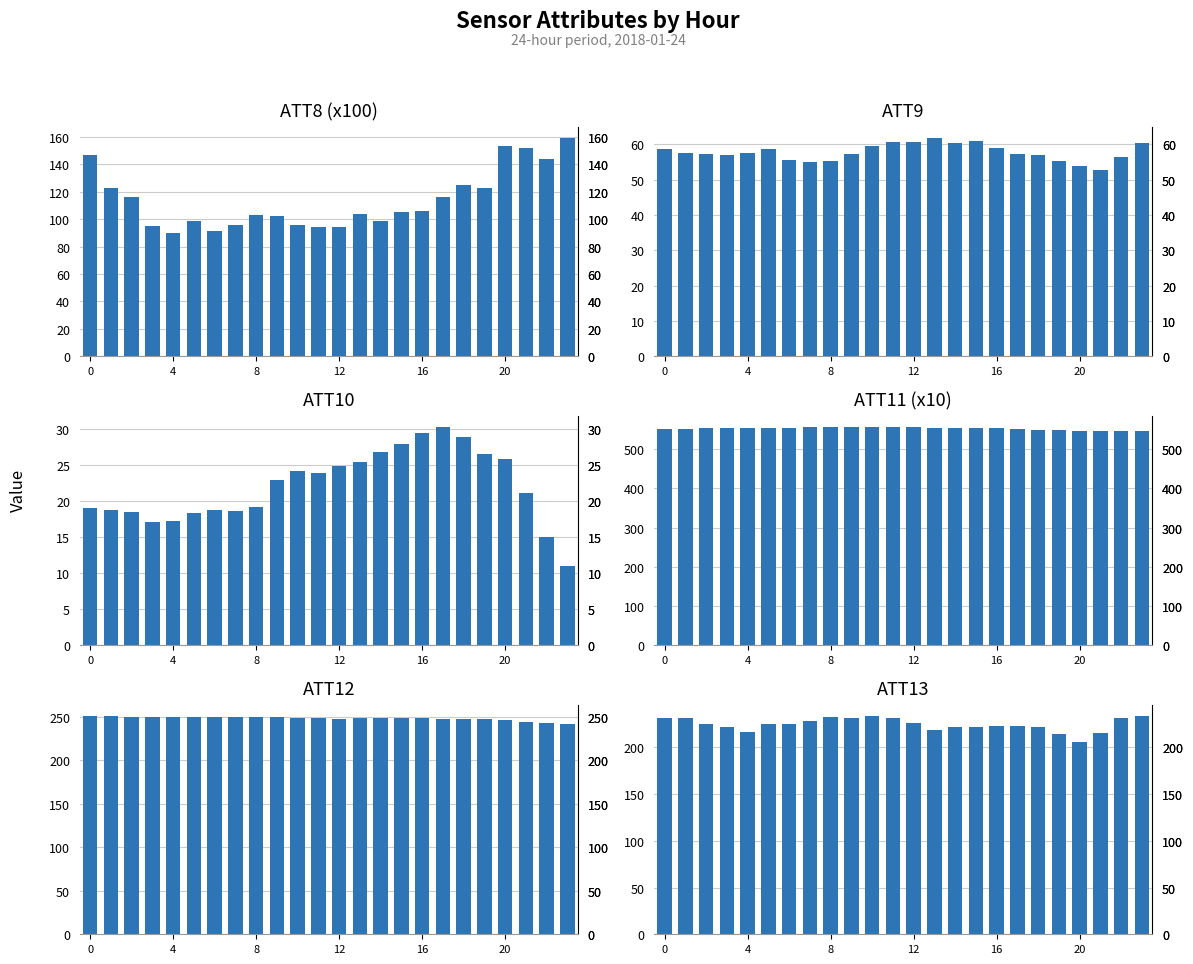

The value of ATT9 at 8 is 22.5. True or false?

False